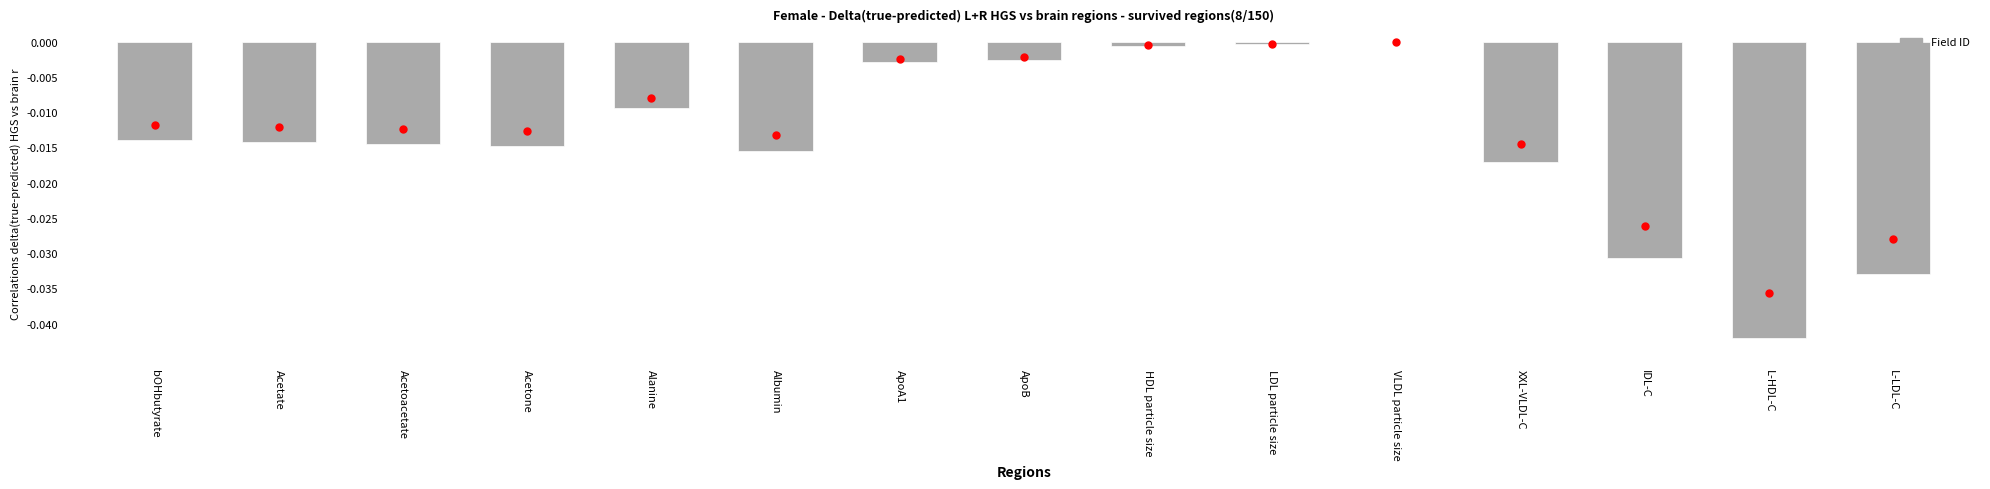

The value at L-LDL-C is -0.0. True or false?

True